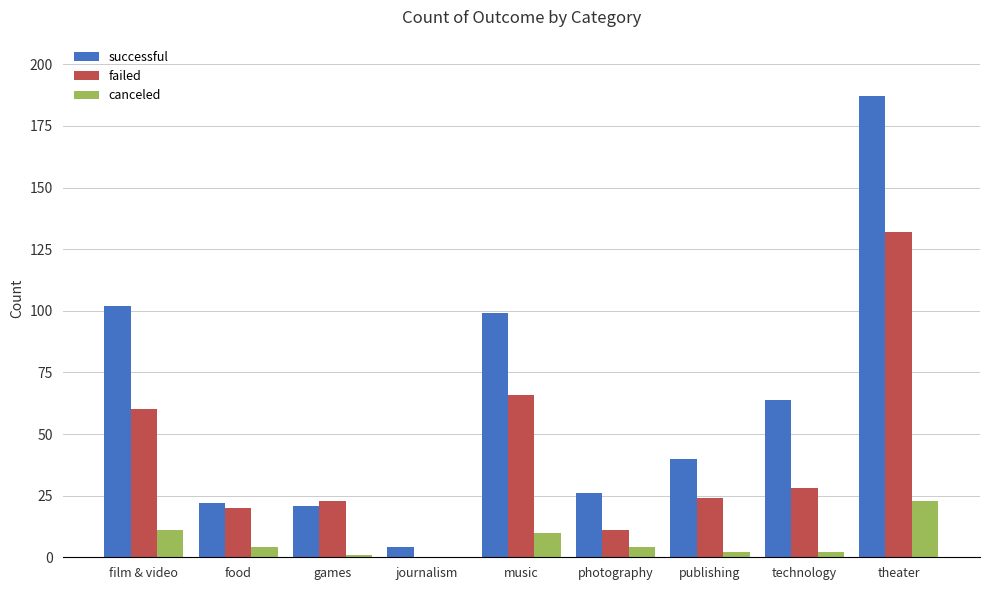

Reading left to right, what are all the values shown in this chart?

successful: 102	22	21	4	99	26	40	64	187
failed: 60	20	23	0	66	11	24	28	132
canceled: 11	4	1	0	10	4	2	2	23